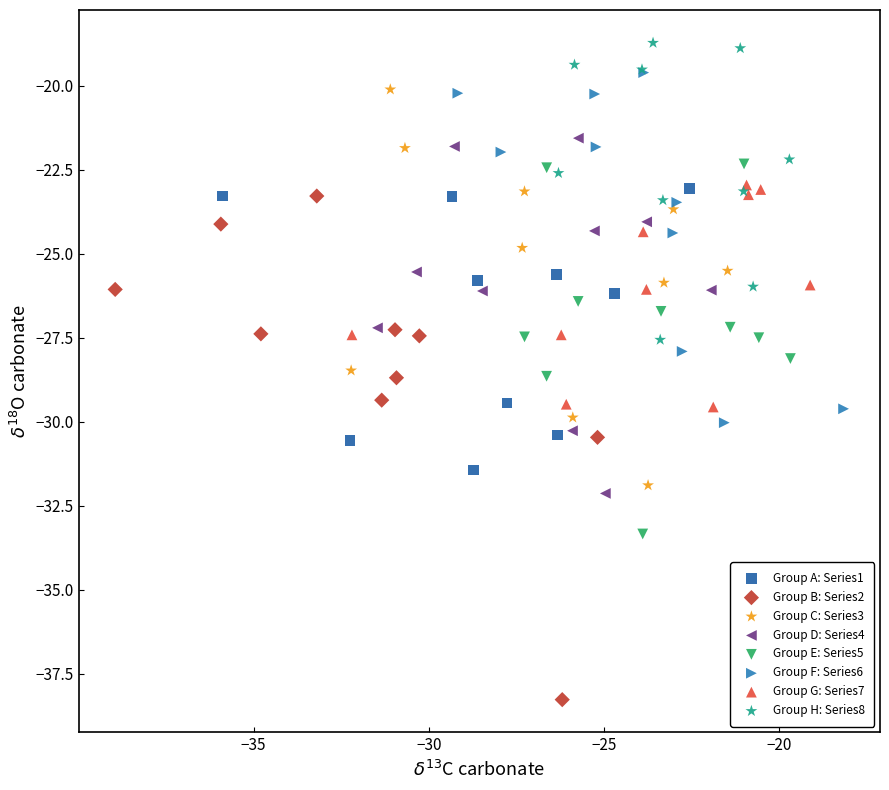

Which series reaches the minimum Y coordinate?

Group B: Series2